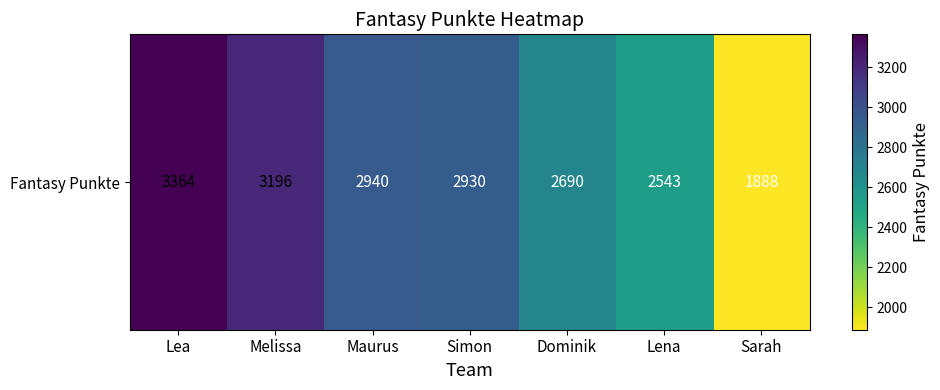

What is the average value?

2793